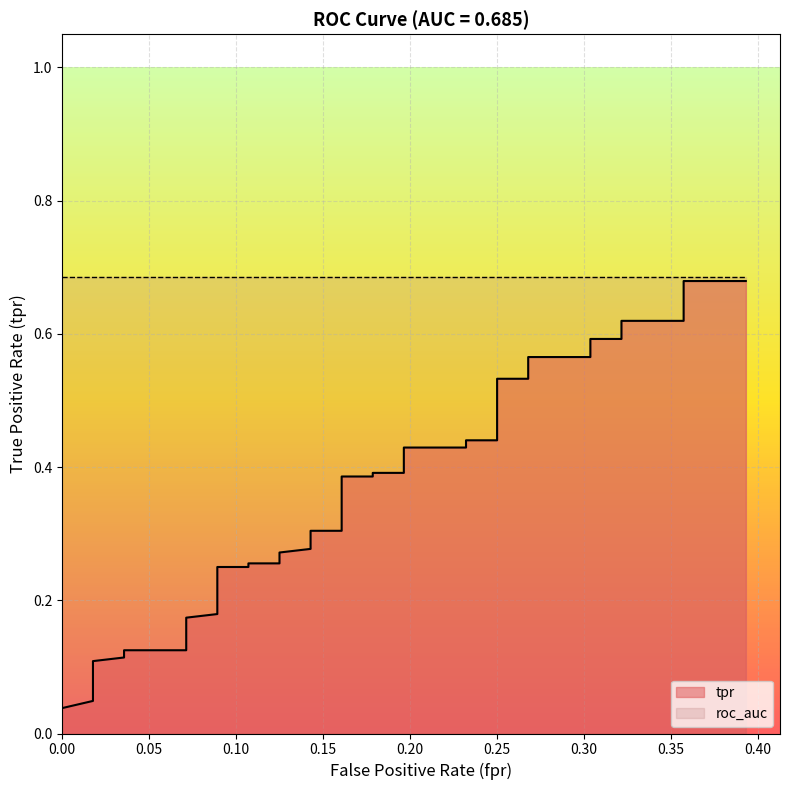

True or false: the data has more than 1 interior local peaks.

False